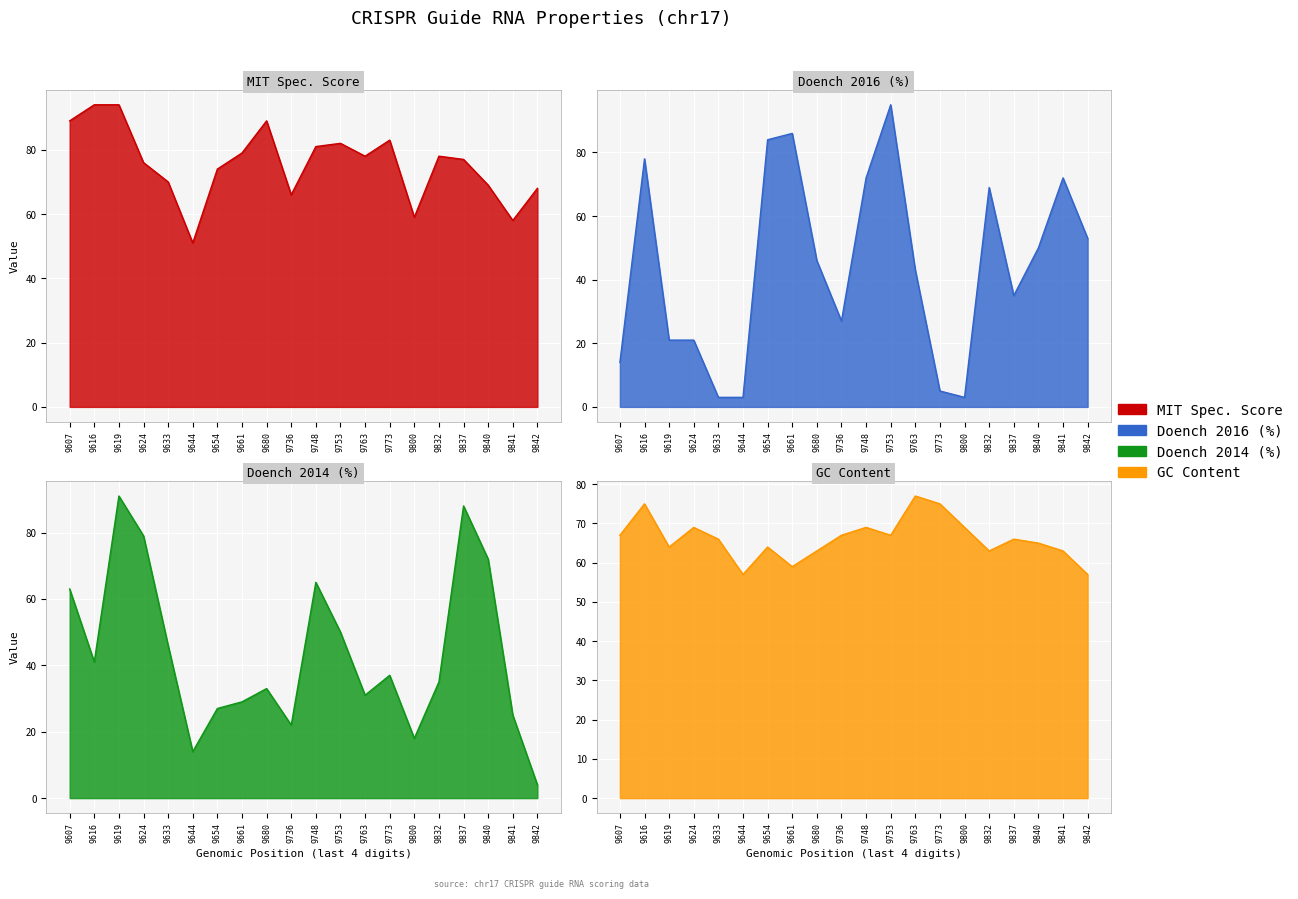

Does the chart display data point markers on the line(s)?

No